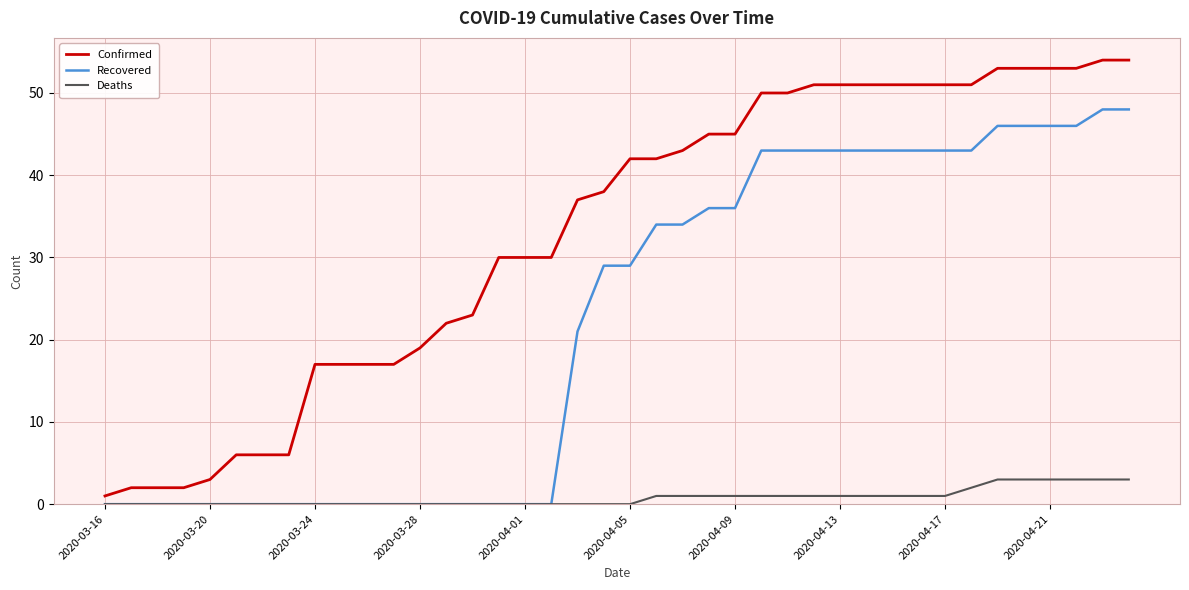

What is the greatest value displayed?

54